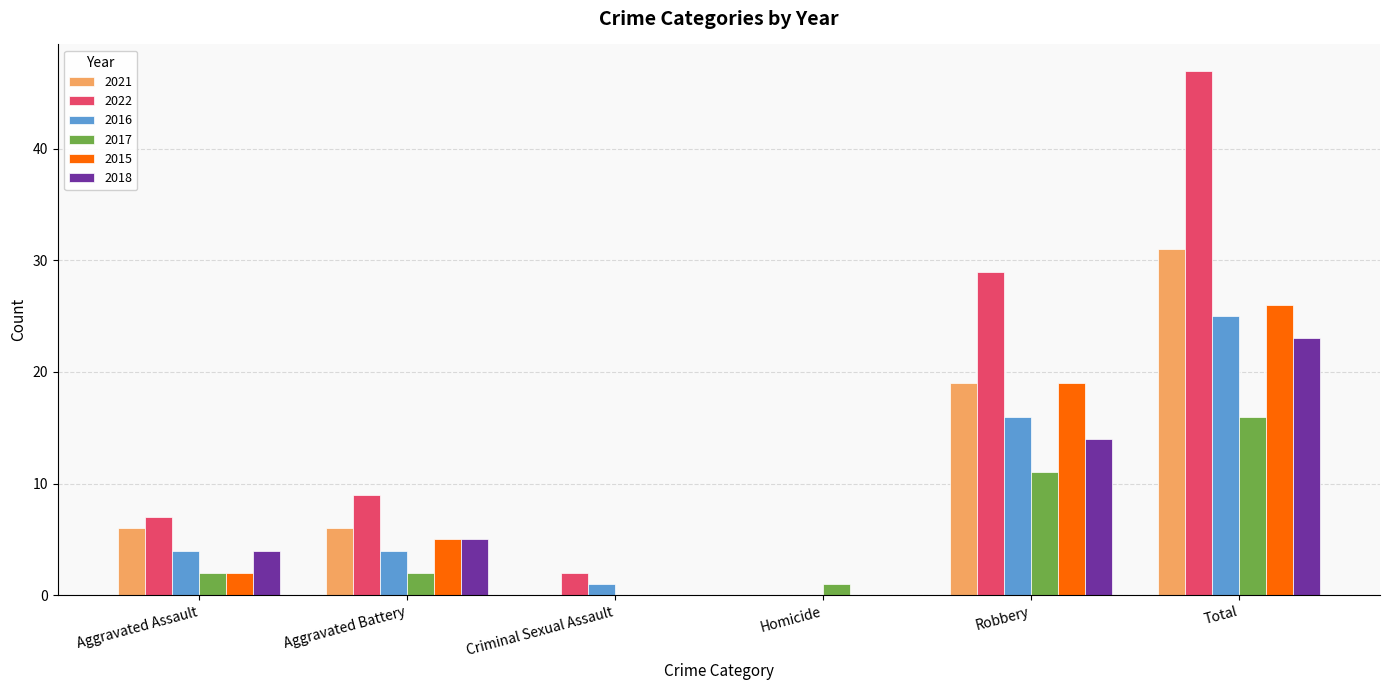

True or false: 2016 has a value of 5 at Total.

False